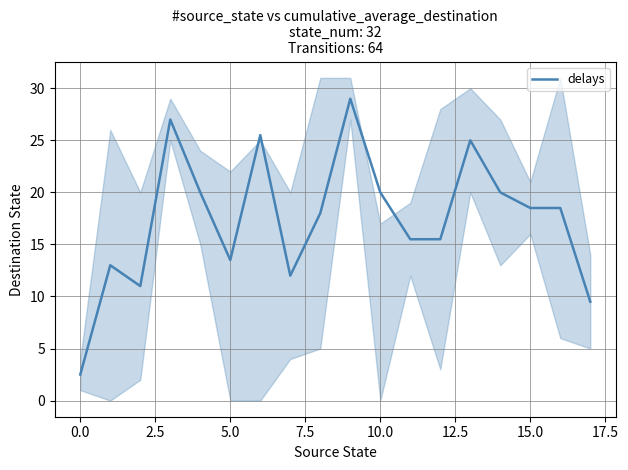

What is the highest value of the delays series?

29.0